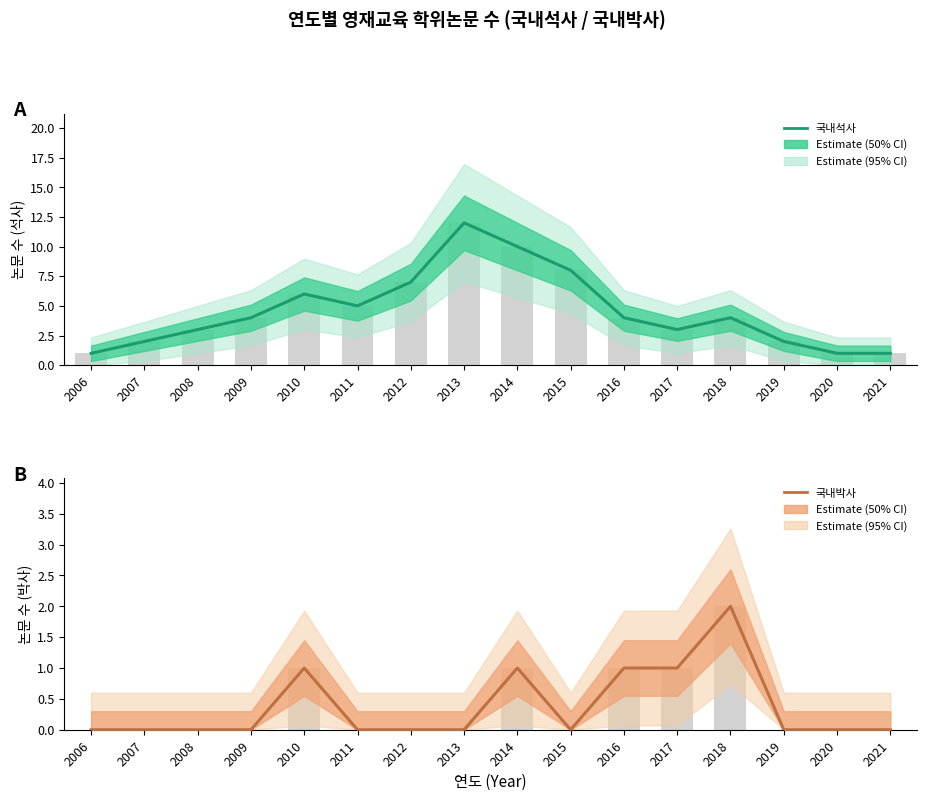

The value of 국내박사 at 2009 is 0. True or false?

True